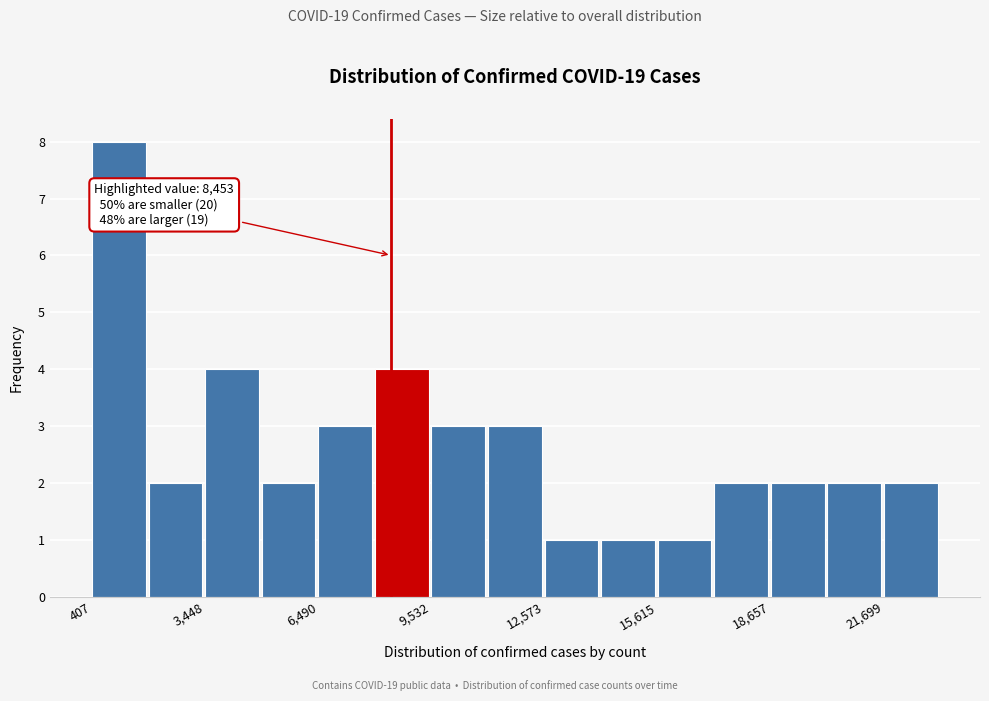

Around what value on the x-axis is the tallest bar? Give the approximate position of its centre, as read against the axis.

1000